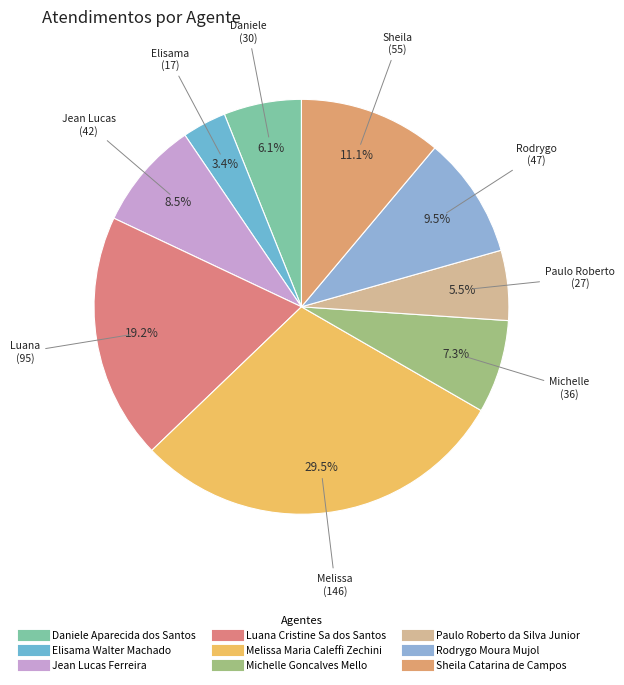

The Jean Lucas Ferreira slice represents 16% of the pie. True or false?

False